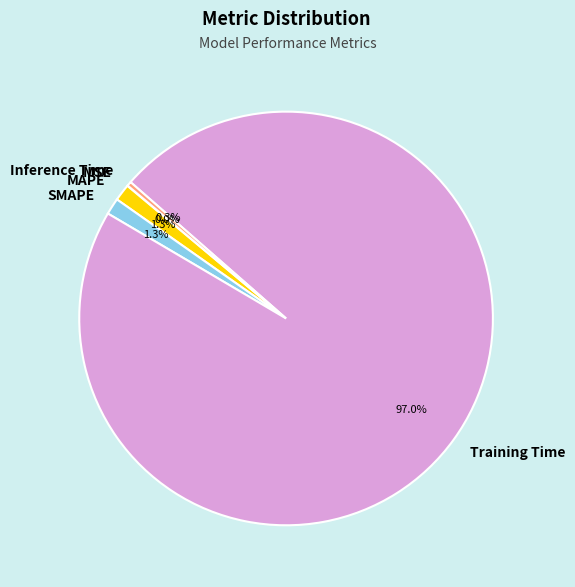

To the nearest percent, what percentage of the pie is Training Time?

97%